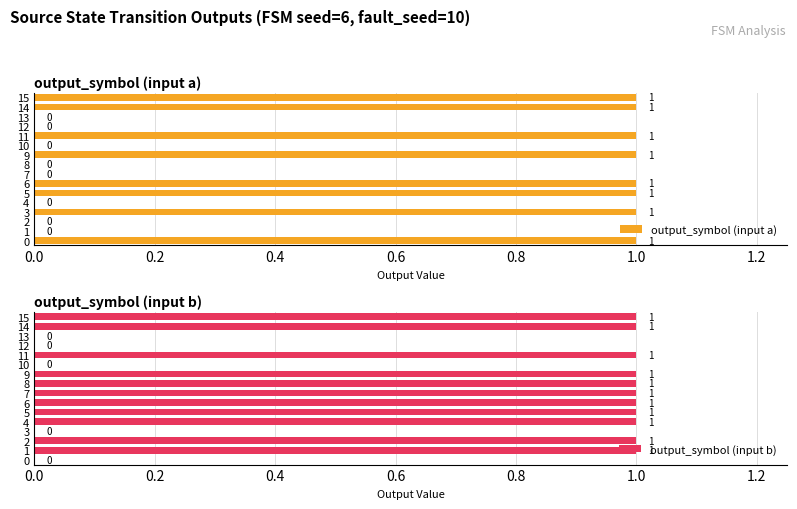

What is the sum of all output_symbol (input a) values?

8